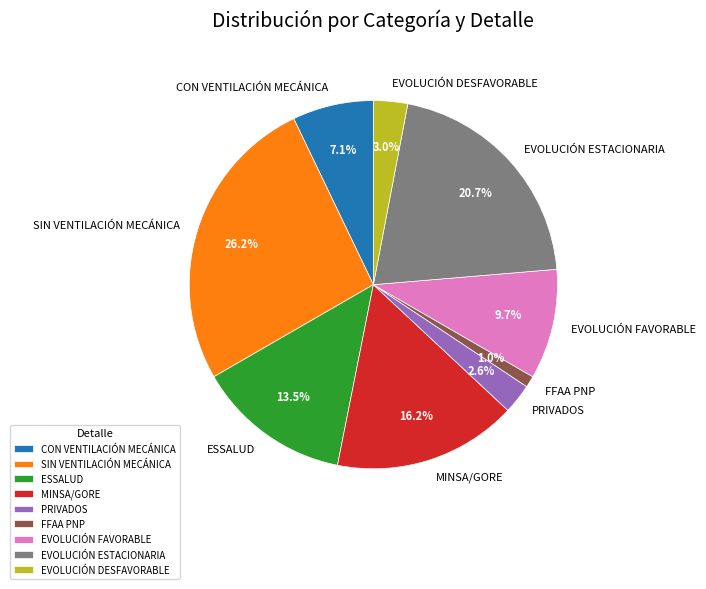

Does any single category account for the majority?

No